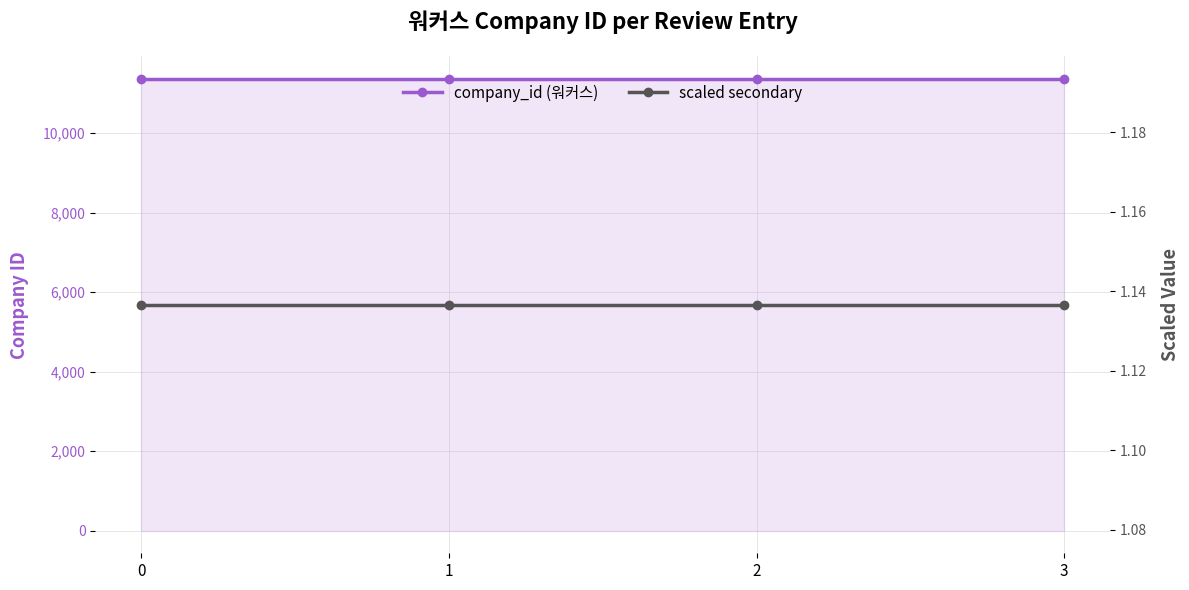

Does the chart have visible grid lines?

Yes